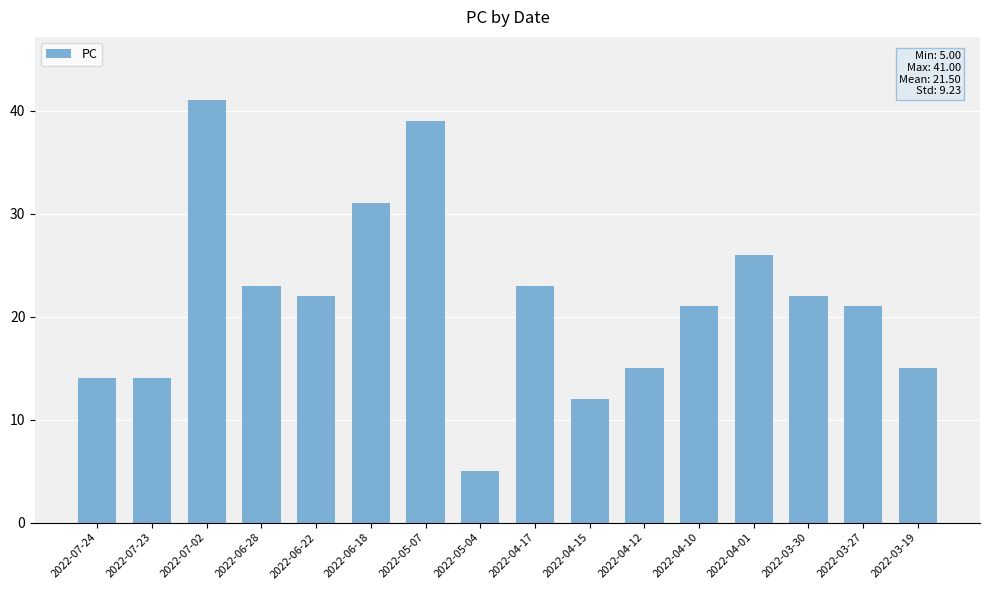

Which label corresponds to the smallest value in the chart?

2022-05-04